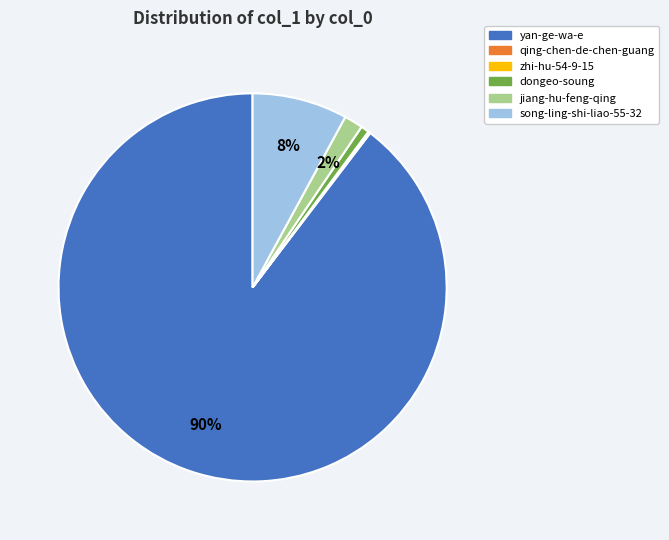

Which has a higher value, dongeo-soung or jiang-hu-feng-qing?

jiang-hu-feng-qing